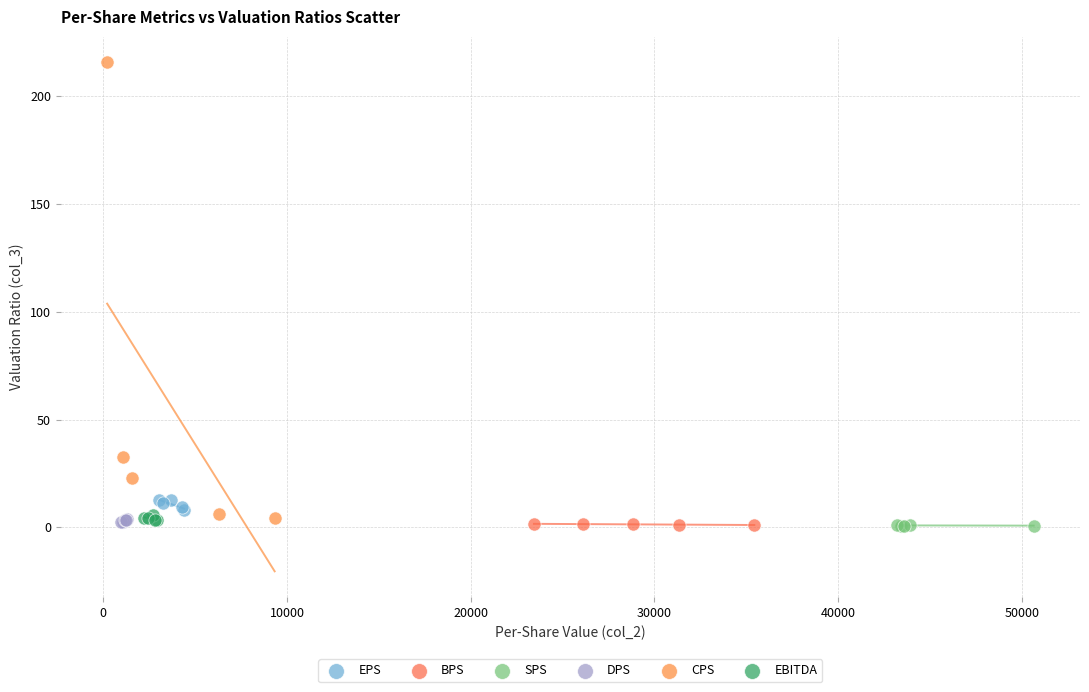

Which series reaches the maximum Y coordinate?

CPS